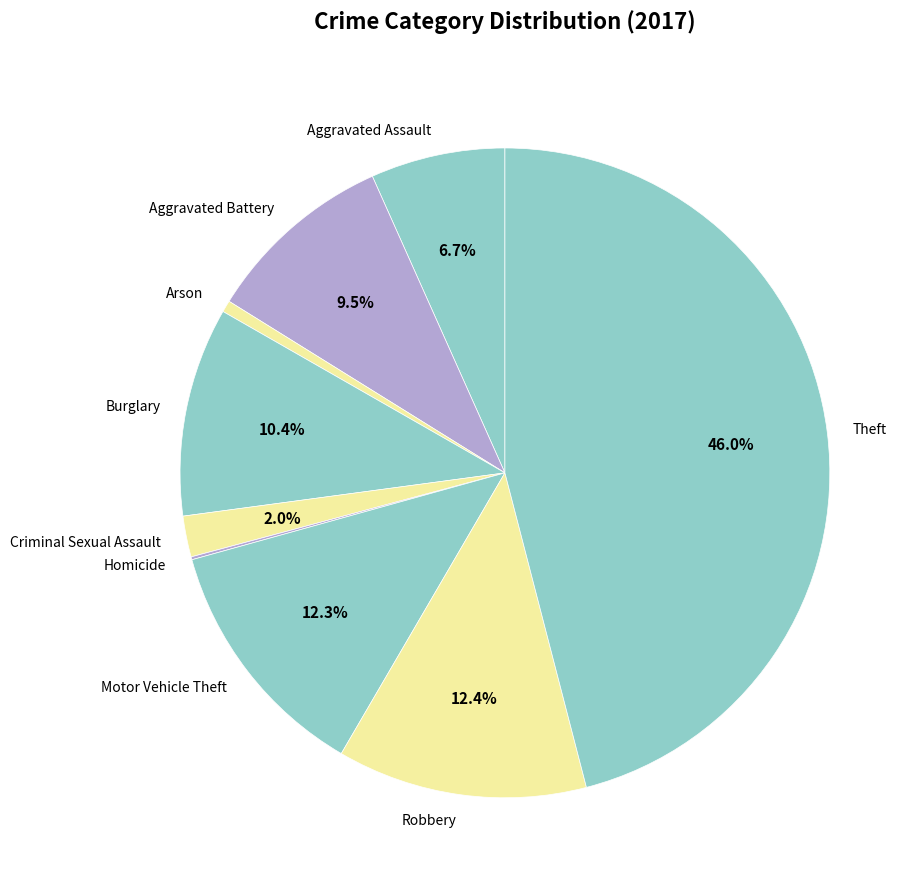

To the nearest percent, what is the average slice percentage?

11%